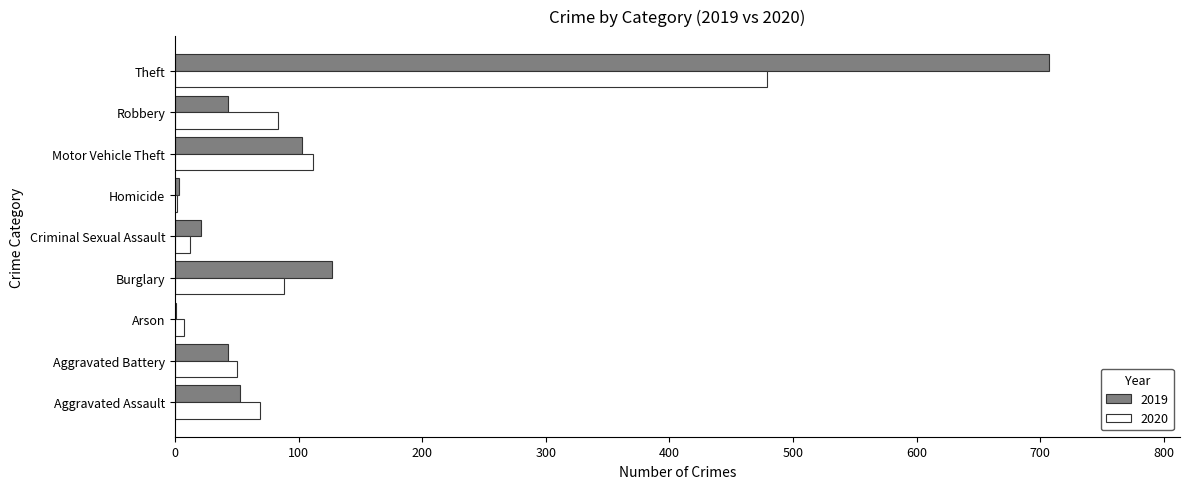

What is the greatest value displayed?

707